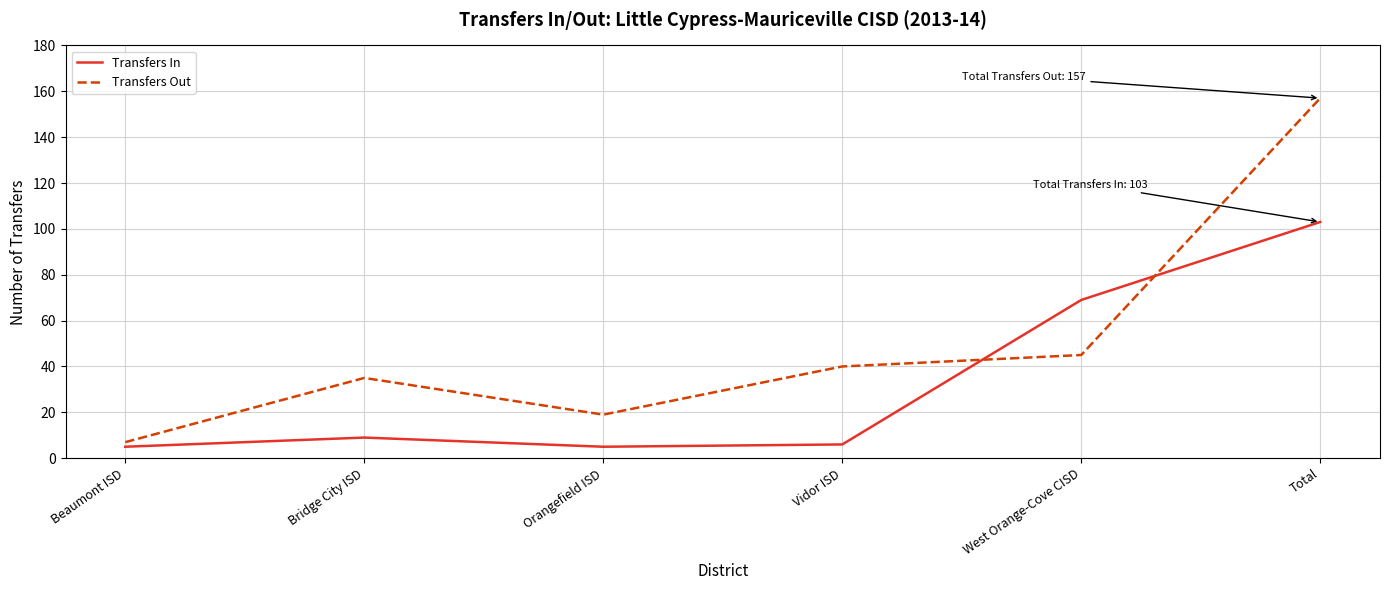

Reading left to right, list all the values displayed in this chart.

Transfers In: 5	9	5	6	69	103
Transfers Out: 7	35	19	40	45	157